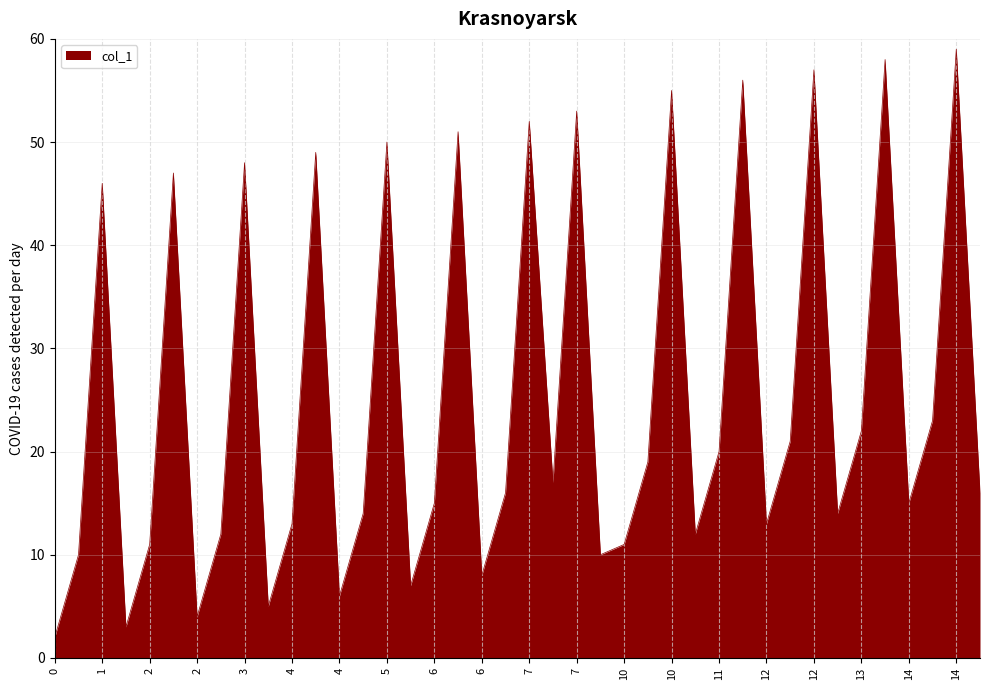

What is the smallest value displayed?

2